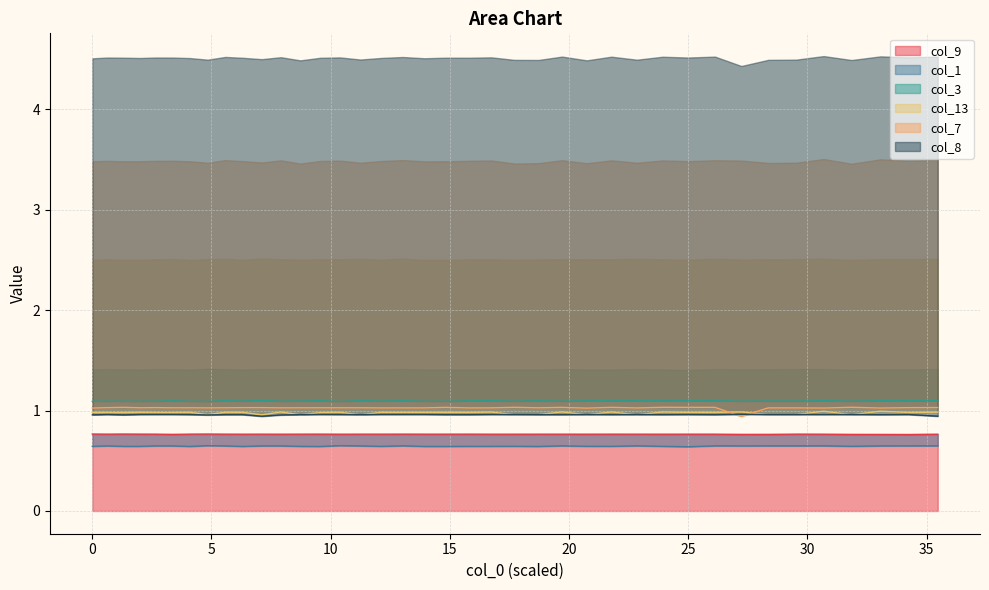

What are all the series names shown in the legend?

col_9, col_1, col_3, col_13, col_7, col_8